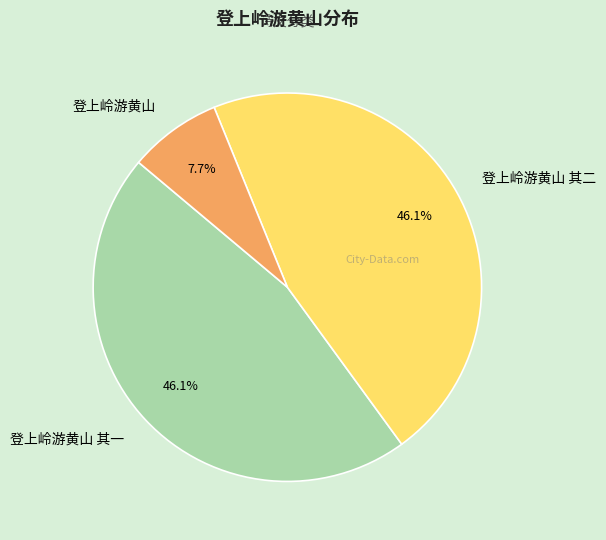

Which has a higher value, 登上岭游黄山 or 登上岭游黄山 其一?

登上岭游黄山 其一